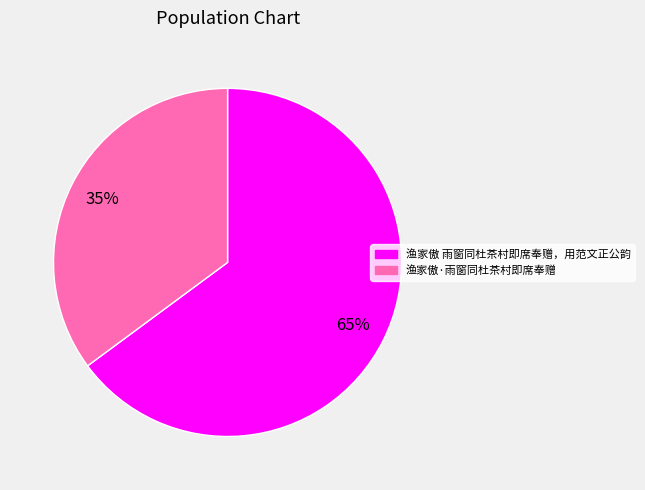

What is the majority slice?

渔家傲 雨窗同杜茶村即席奉赠，用范文正公韵